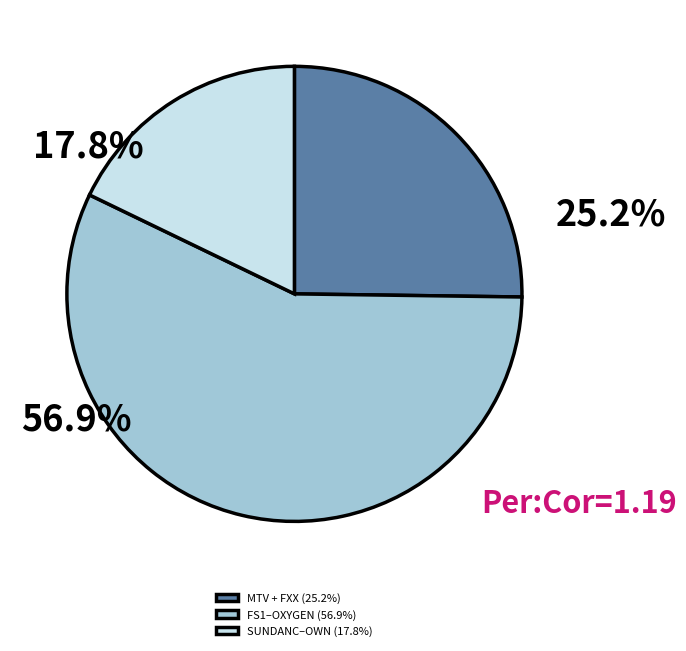

Rank the categories by value from highest to lowest.

FS1–OXYGEN (56.9%), MTV + FXX (25.2%), SUNDANC–OWN (17.8%)